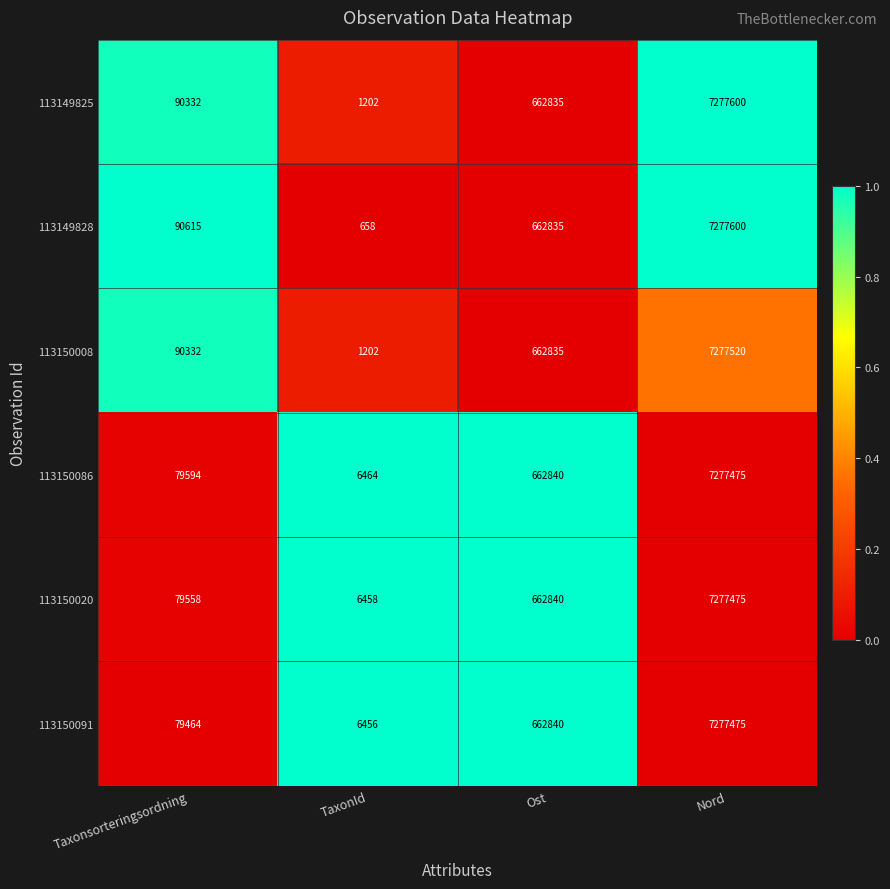

Which series changed the most between Taxonsorteringsordning and Ost?

113150091